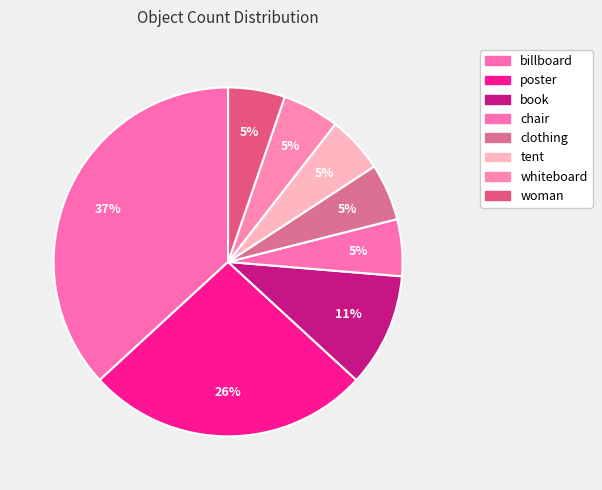

Between clothing and chair, which is larger?

clothing